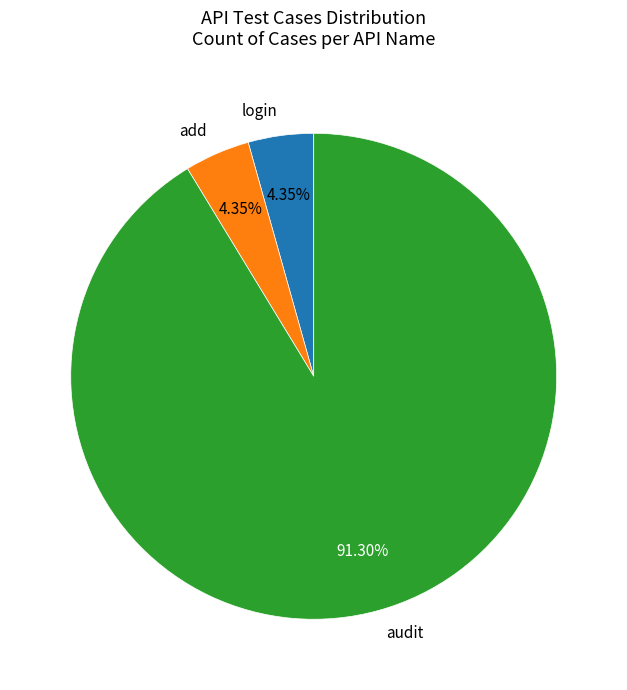

Combined, do add and audit account for over 50%?

Yes